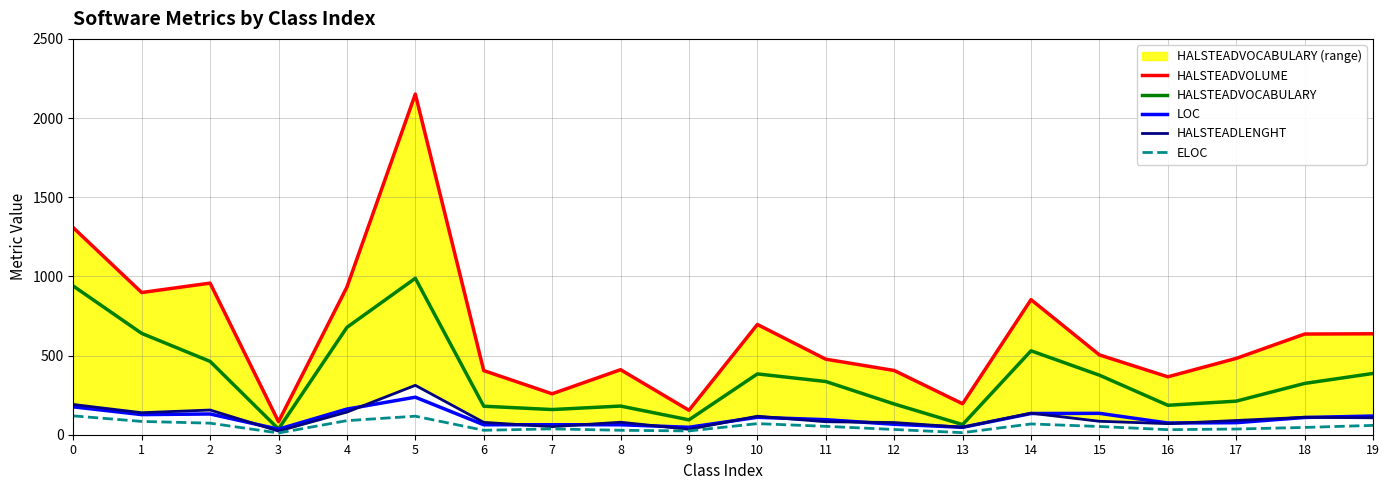

True or false: HALSTEADVOCABULARY and ELOC cross at least once.

False